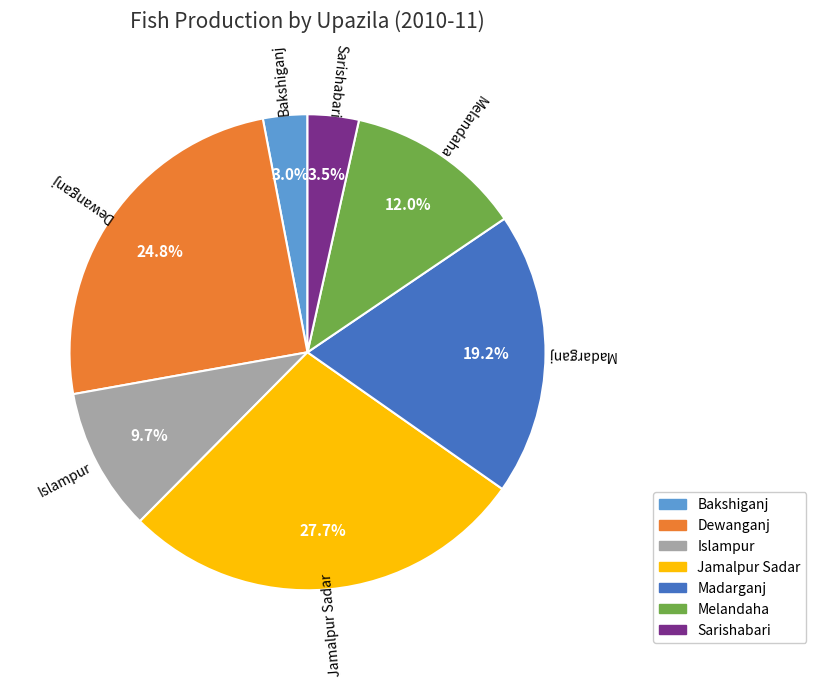

True or false: Madarganj accounts for 19% of the total.

True